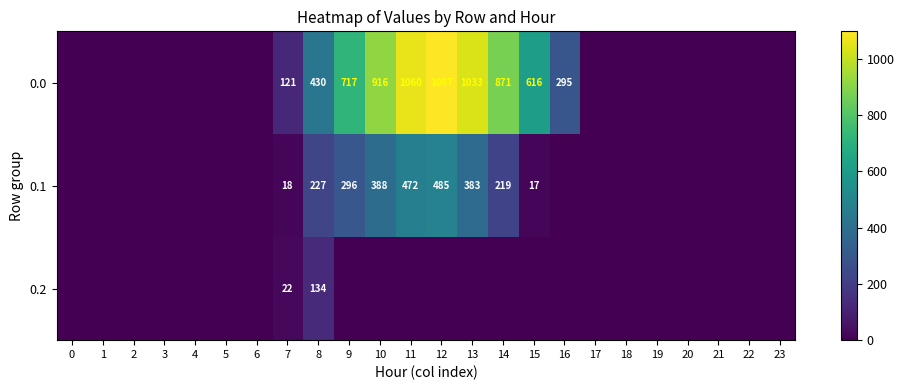

The value of 0.0 at 15 is 616. True or false?

True